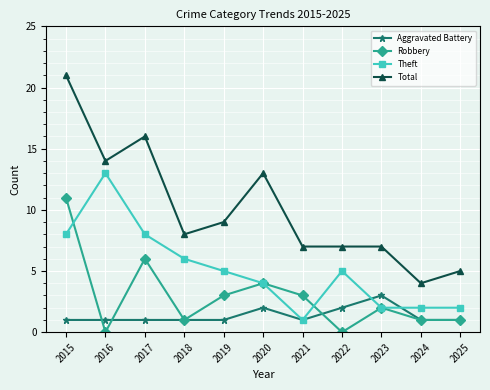

At how many categories does at least one series exceed 19?

1